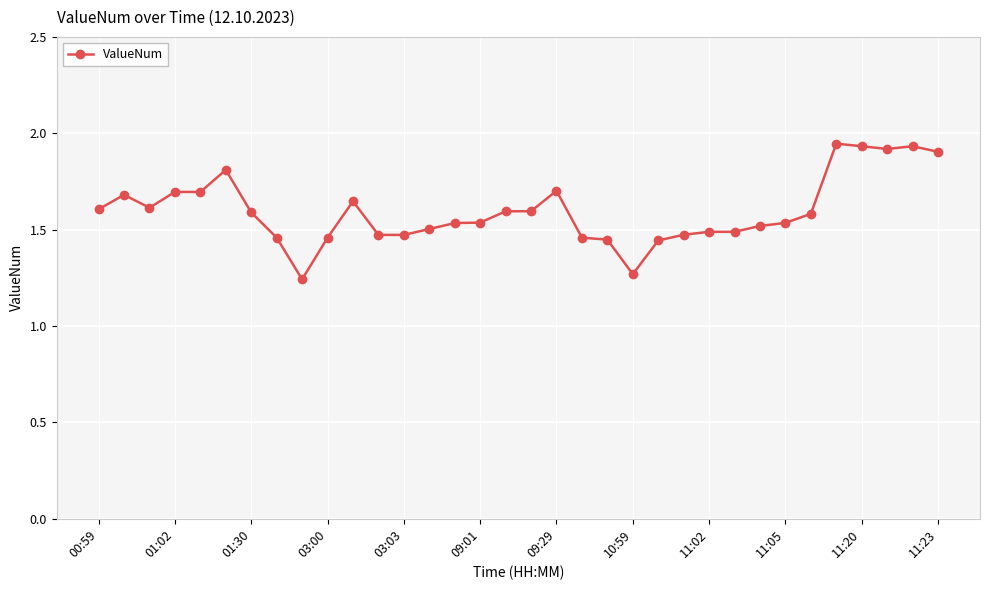

What is the sum of all values?

54.2